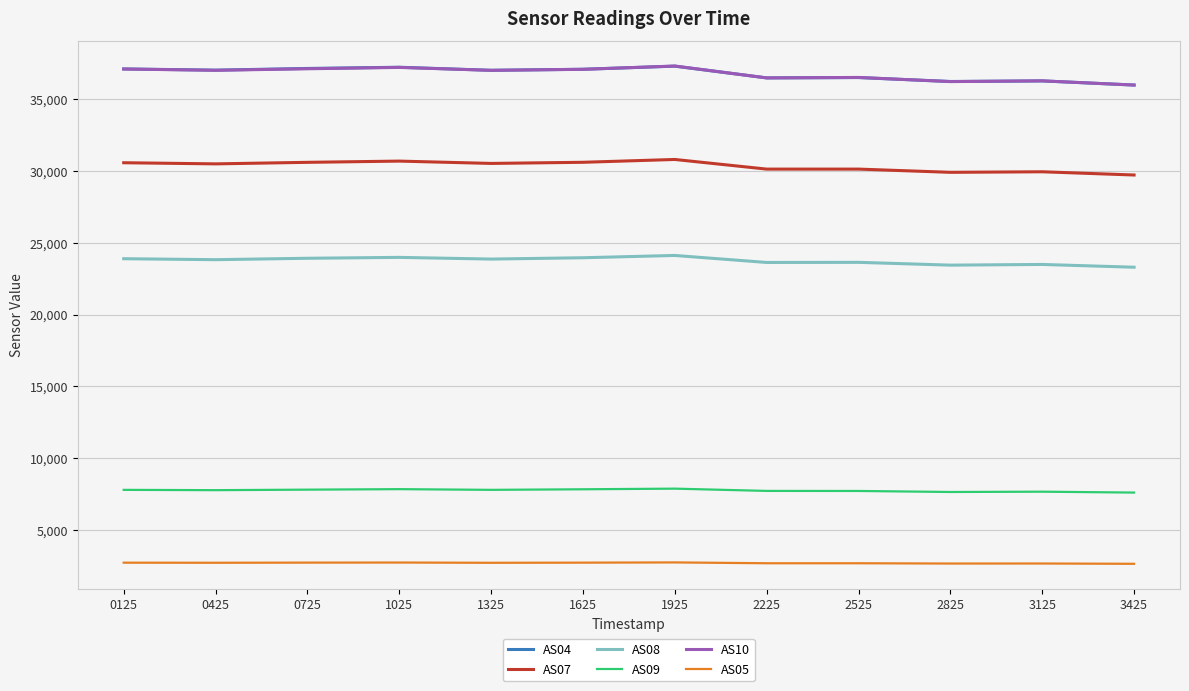

How many lines are shown in the chart?

6